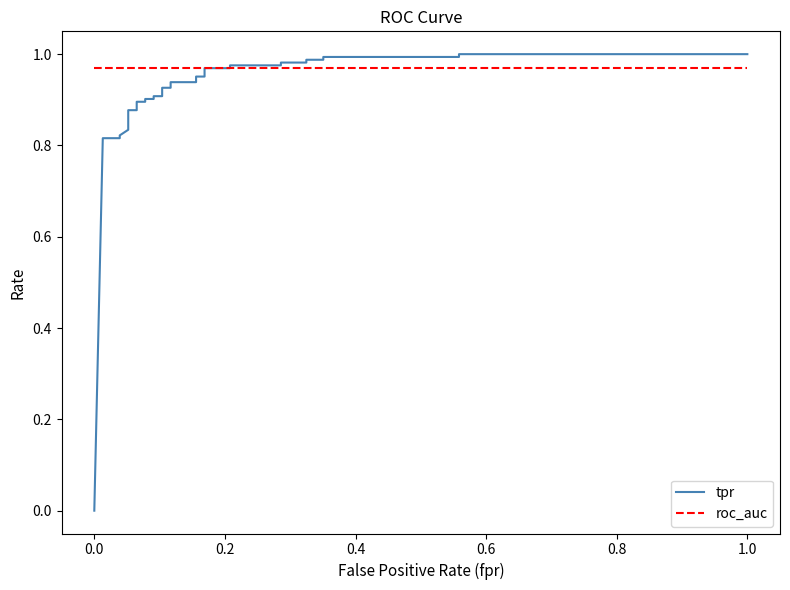

List the series in order of their overall mean, highest first.

roc_auc, tpr